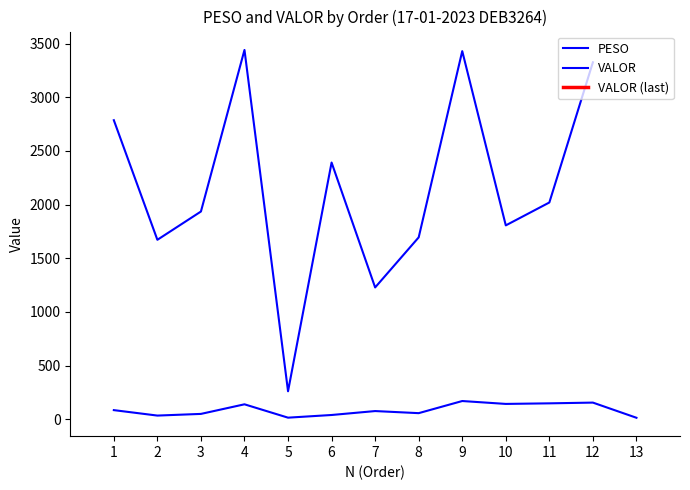

The chart shows a value of 148.5 at 11. True or false?

True